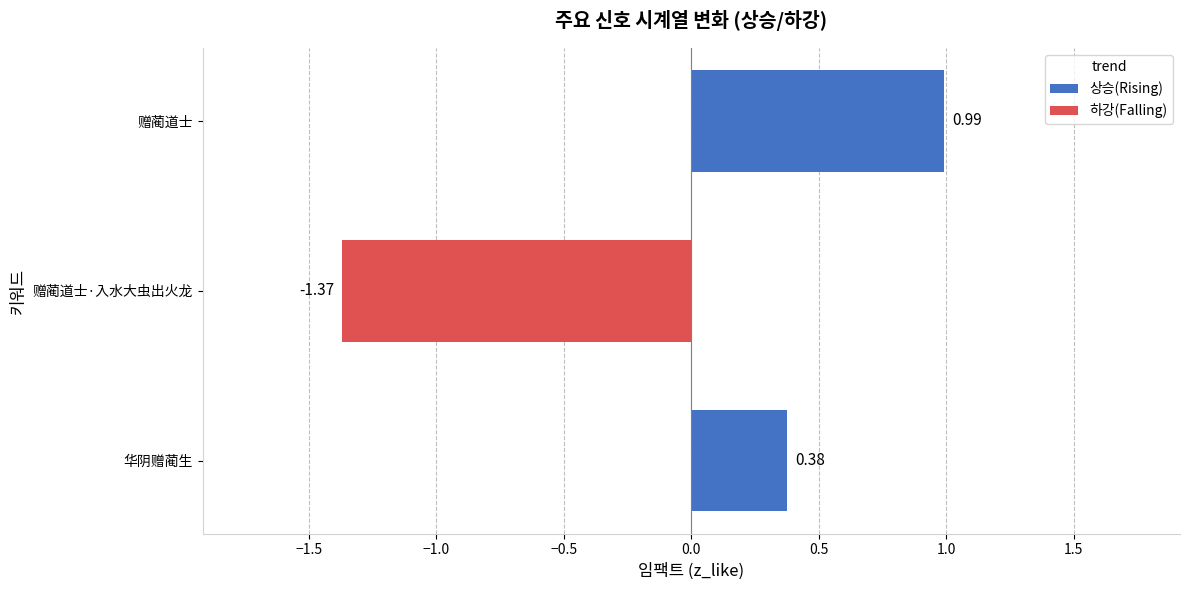

List the labels in order of value, largest first.

赠蔺道士, 华阴赠蔺生, 赠蔺道士·入水大虫出火龙